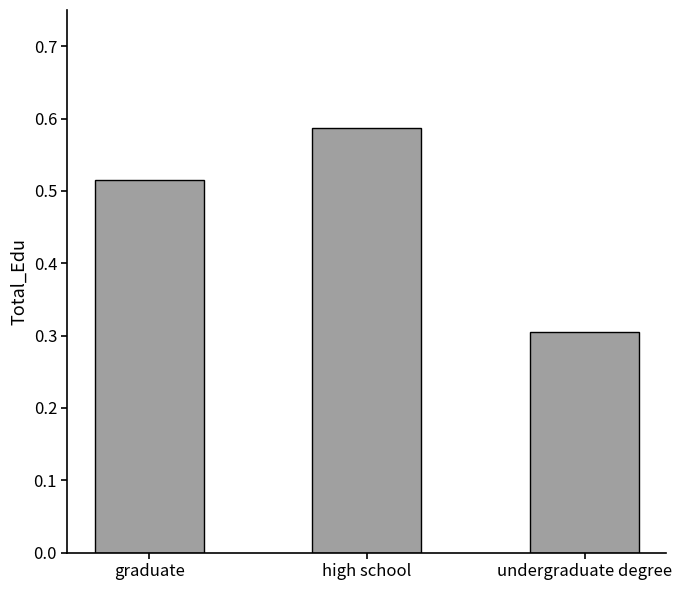

The value at high school is 0.3. True or false?

False